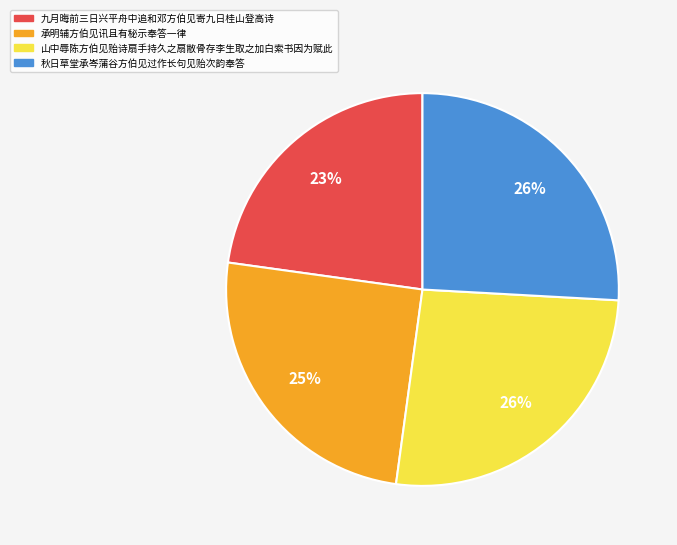

How many segments does this pie chart have?

4